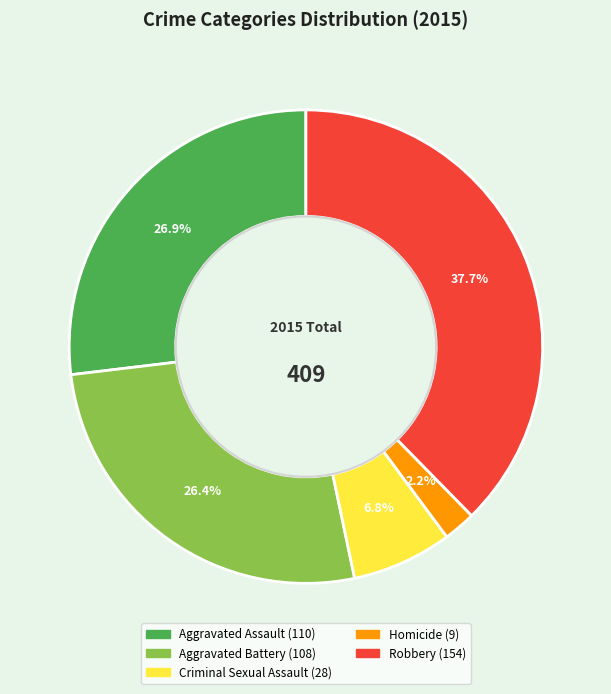

What is the largest slice in the pie chart?

Robbery